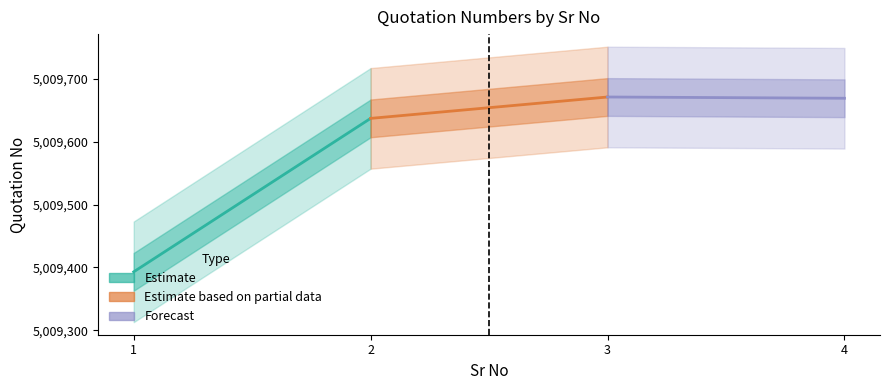

Is the value of Estimate at 2 greater than the value of Forecast at 2?

No